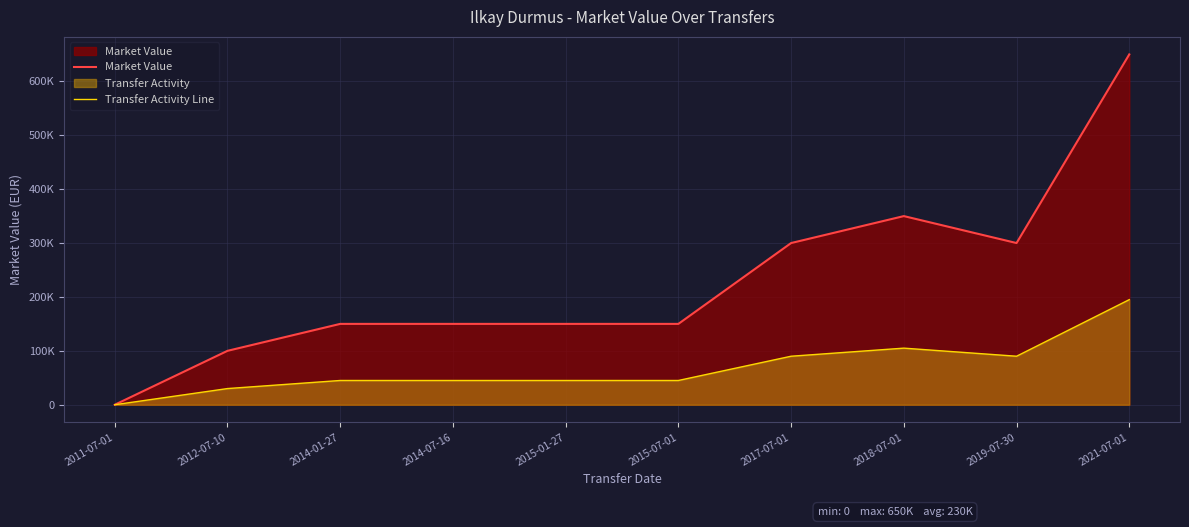

Reading left to right, transcribe all the data shown in this chart.

Market Value: 2011-07-01=0	2012-07-10=100000	2014-01-27=150000	2014-07-16=150000	2015-01-27=150000	2015-07-01=150000	2017-07-01=300000	2018-07-01=350000	2019-07-30=300000	2021-07-01=650000
Transfer Activity Line: 2011-07-01=0	2012-07-10=30000	2014-01-27=45000	2014-07-16=45000	2015-01-27=45000	2015-07-01=45000	2017-07-01=90000	2018-07-01=105000	2019-07-30=90000	2021-07-01=195000